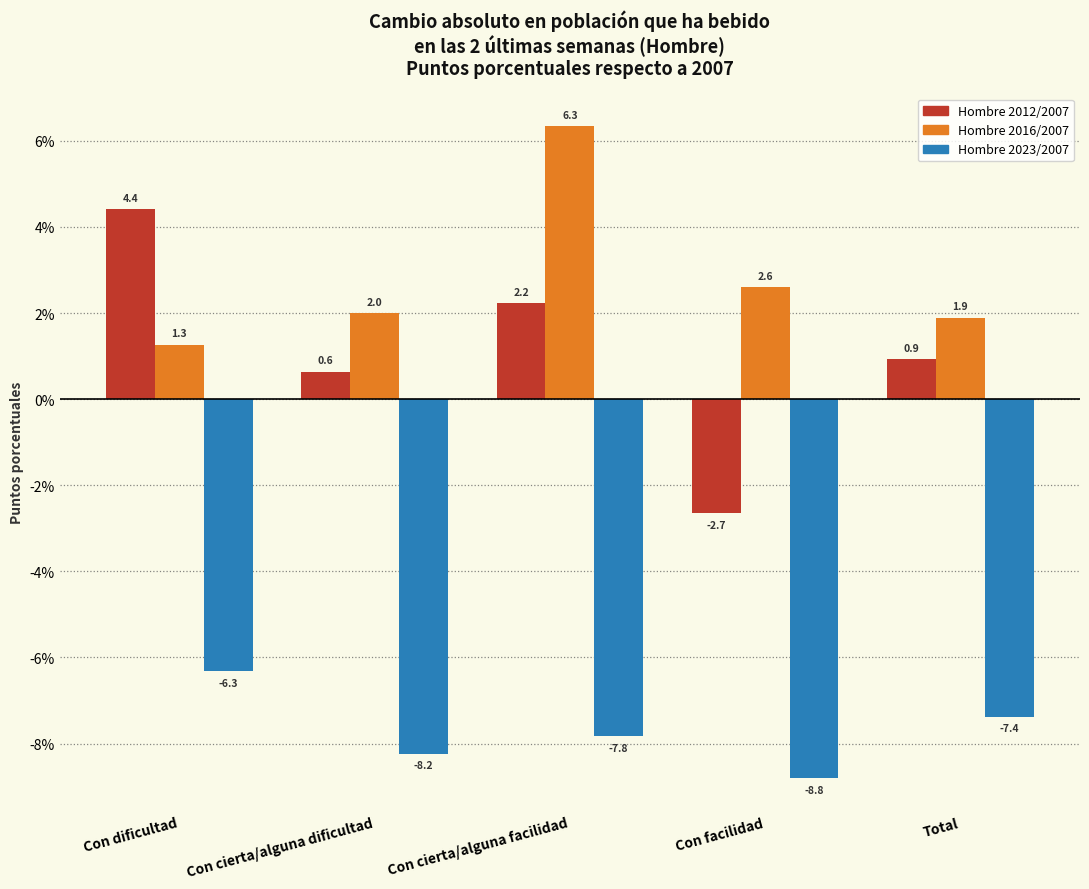

Reading left to right, transcribe all the data shown in this chart.

Hombre 2012/2007: Con dificultad=4.4	Con cierta/alguna dificultad=0.6	Con cierta/alguna facilidad=2.2	Con facilidad=-2.7	Total=0.9
Hombre 2016/2007: Con dificultad=1.3	Con cierta/alguna dificultad=2.0	Con cierta/alguna facilidad=6.3	Con facilidad=2.6	Total=1.9
Hombre 2023/2007: Con dificultad=-6.3	Con cierta/alguna dificultad=-8.2	Con cierta/alguna facilidad=-7.8	Con facilidad=-8.8	Total=-7.4